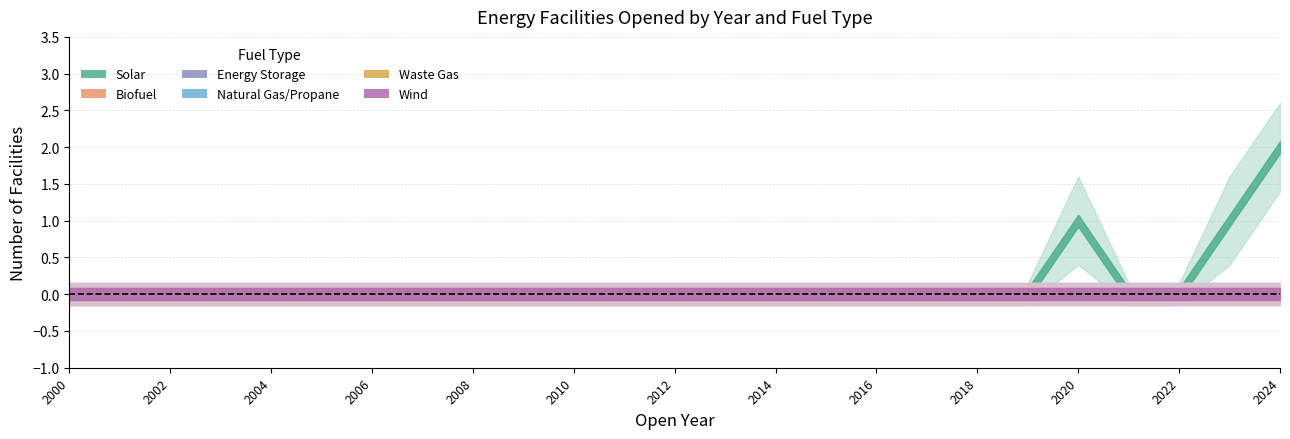

True or false: Waste Gas and Biofuel intersect in this chart.

False